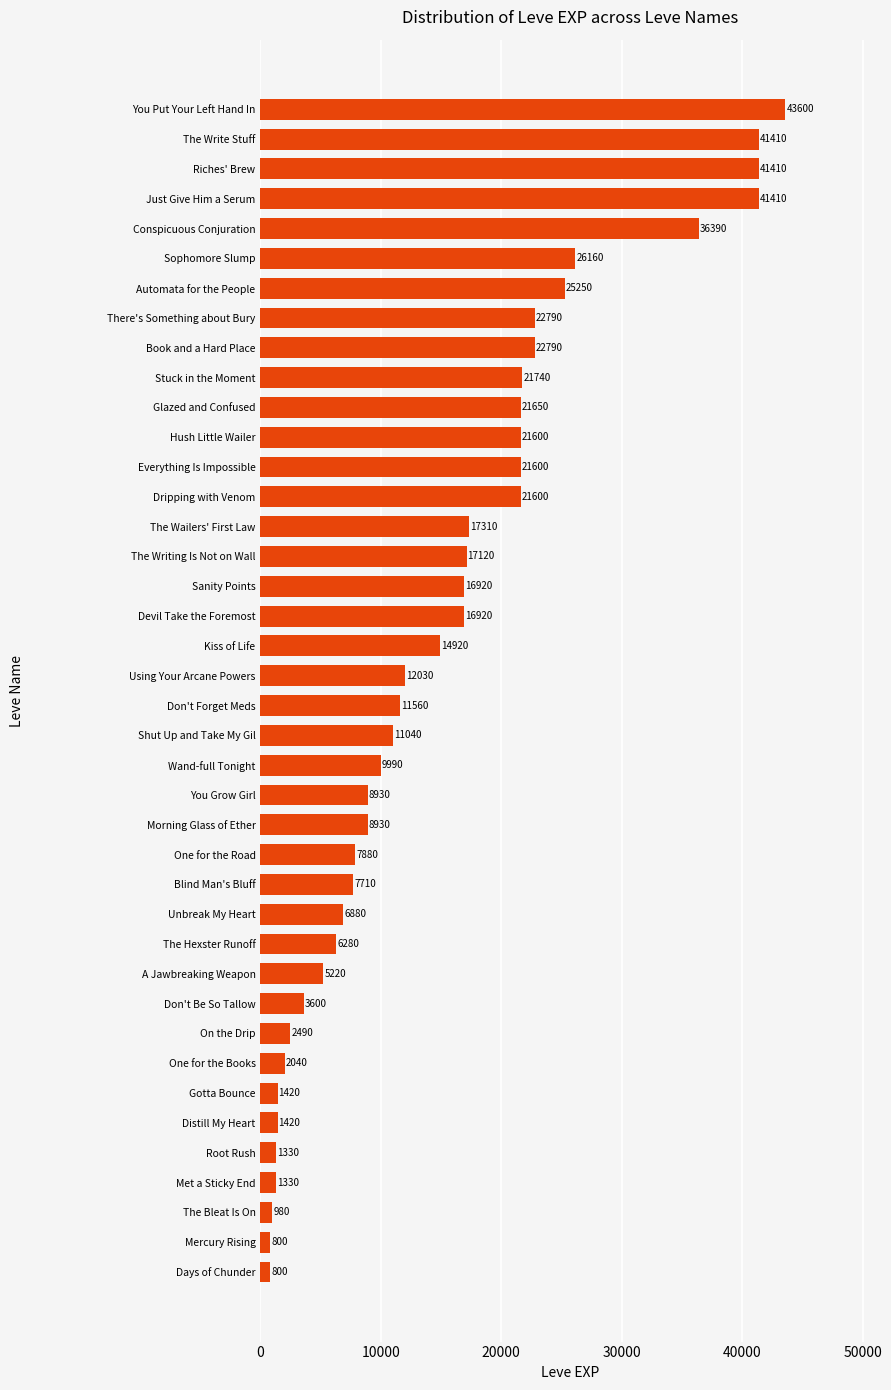

Reading top to bottom, transcribe all the data shown in this chart.

43600	41410	41410	41410	36390	26160	25250	22790	22790	21740	21650	21600	21600	21600	17310	17120	16920	16920	14920	12030	11560	11040	9990	8930	8930	7880	7710	6880	6280	5220	3600	2490	2040	1420	1420	1330	1330	980	800	800